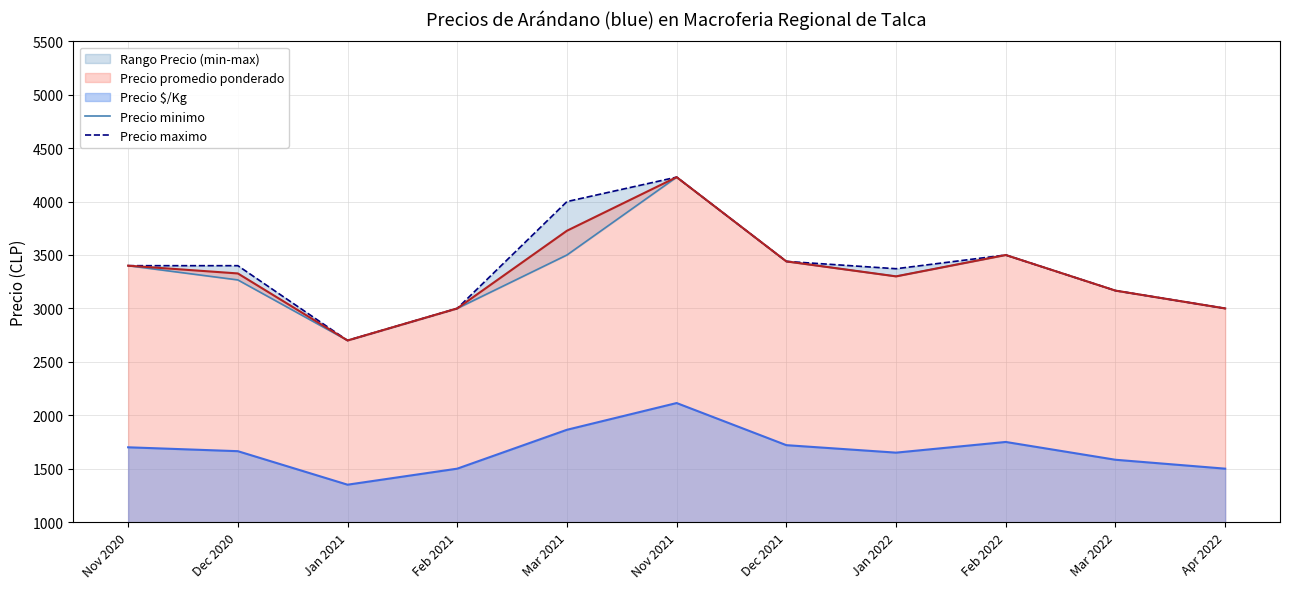

What is the difference between the maximum and minimum values in the Precio maximo series?

1528.6